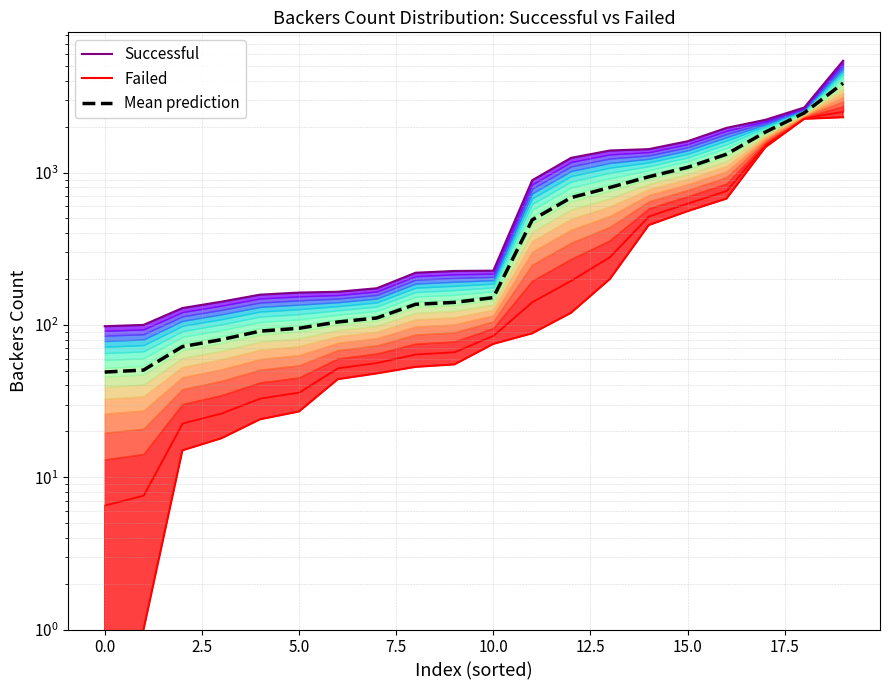

Between 10.0 and 7.5, which is larger?

10.0